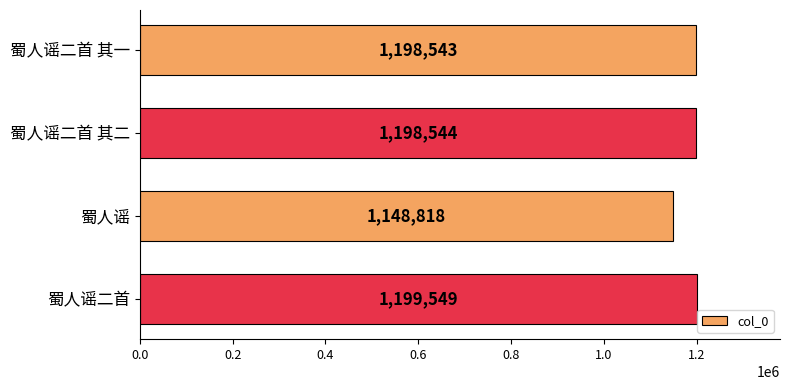

The chart shows a value of 1199549 at 蜀人谣二首. True or false?

True